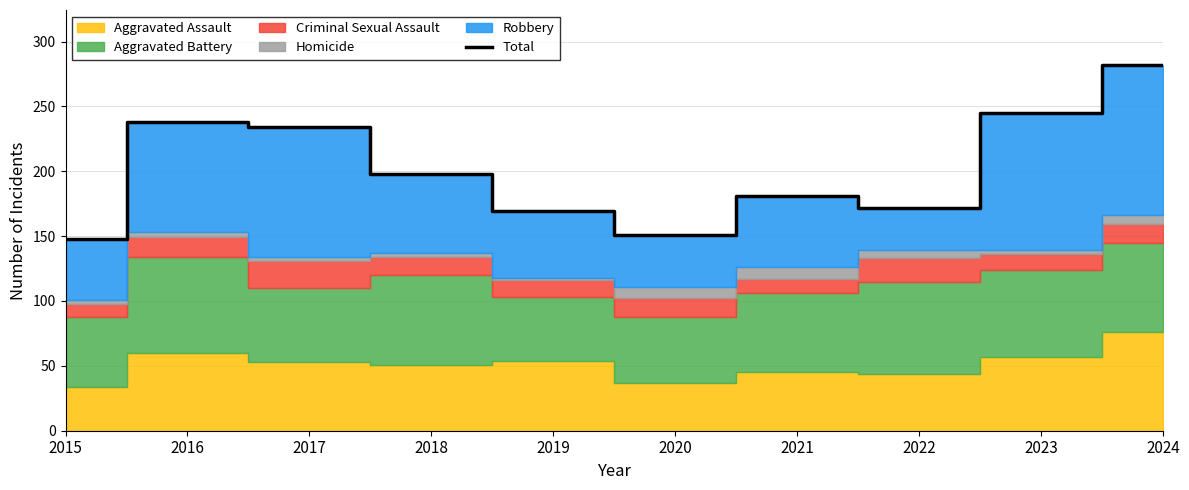

What is the value of the 6th point from the left?

151